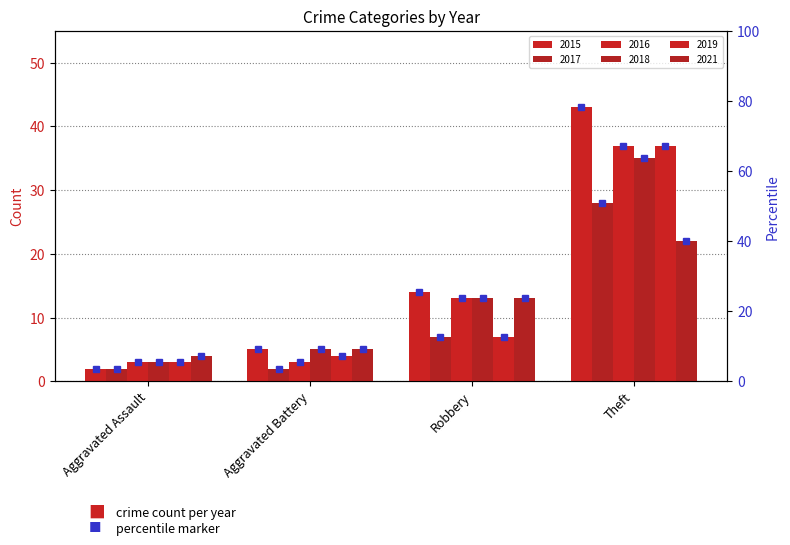

Rank the categories by 2019 value from lowest to highest.

Aggravated Assault, Aggravated Battery, Robbery, Theft